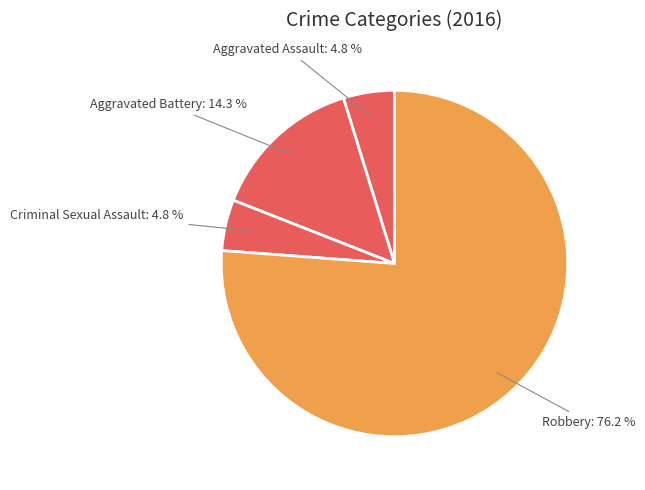

Combined, do Aggravated Assault and Robbery account for over 50%?

Yes